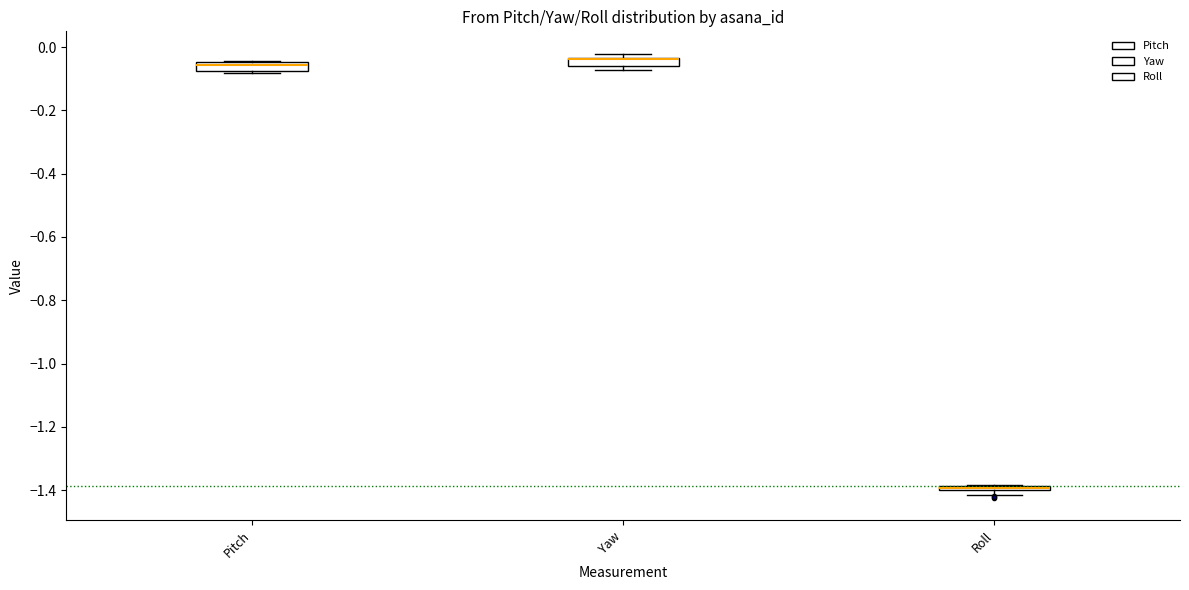

Where does the median line of the box for Pitch sit on the y-axis? The values are not printed on the chart, so give them approximately, as read against the axis.

-0.06